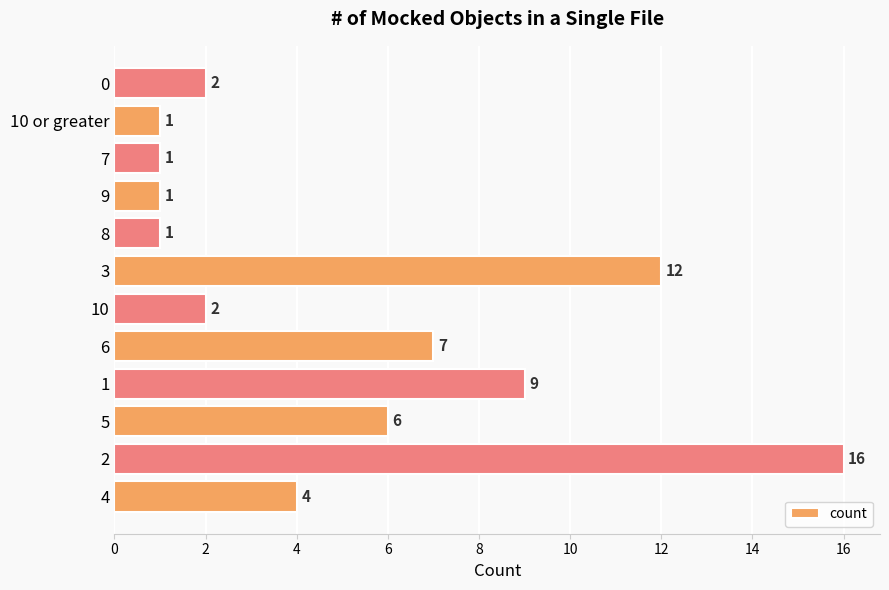

What is the difference between the second highest and second lowest values?

11